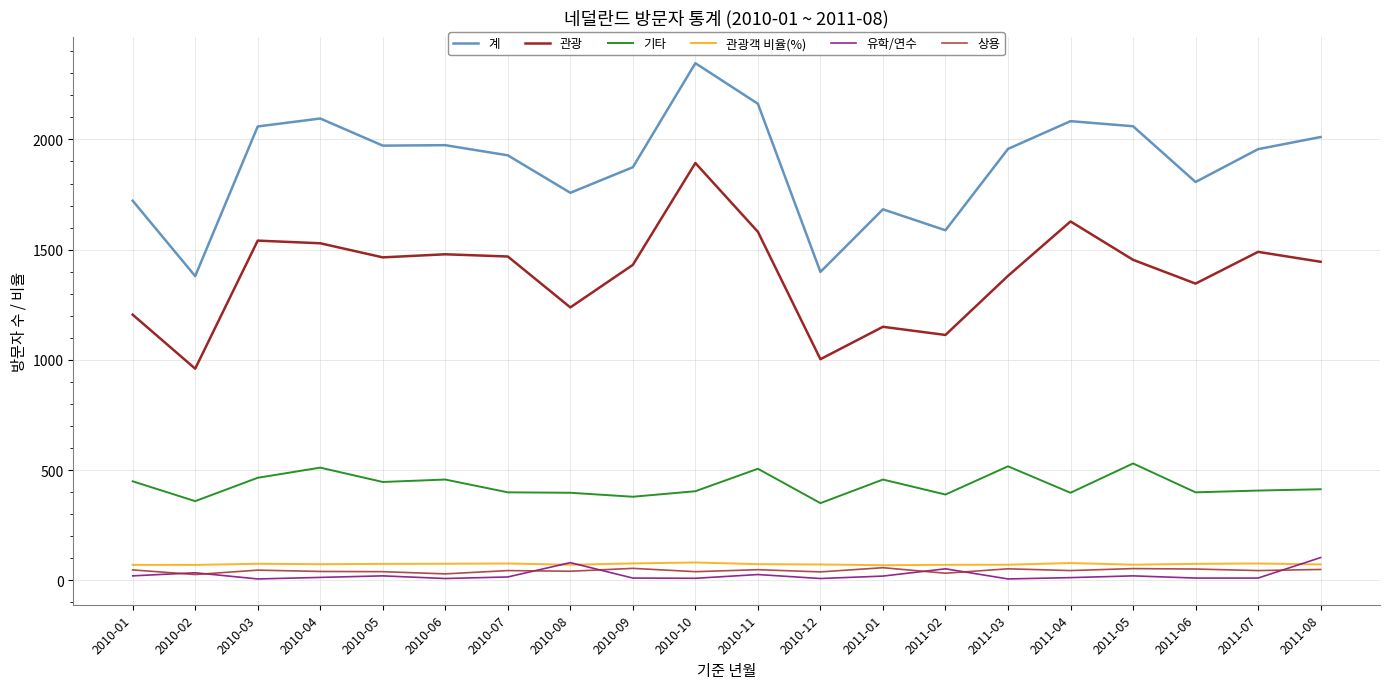

Which series has the largest range (max minus min)?

계